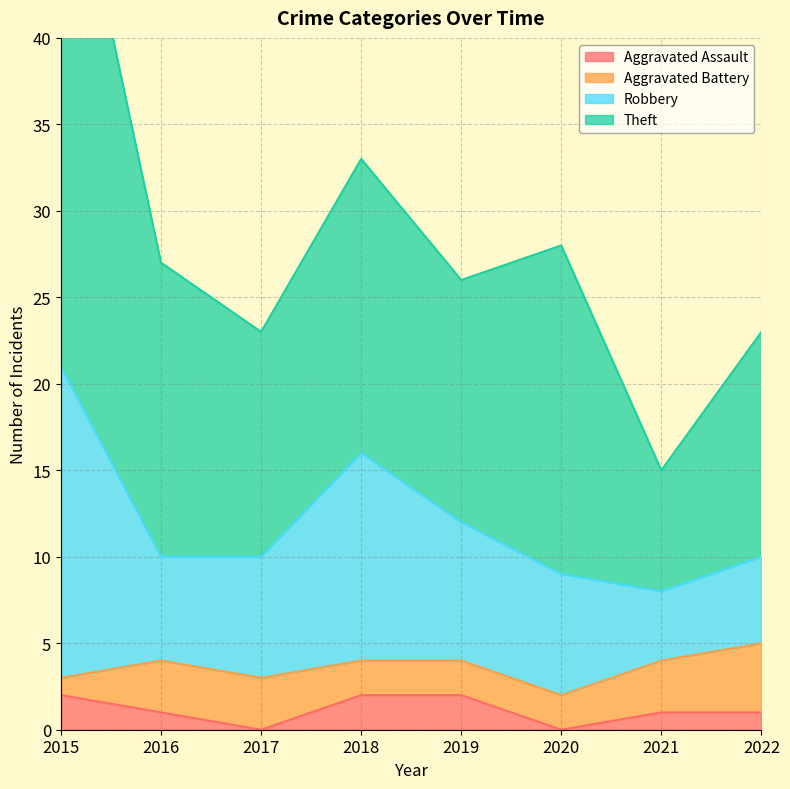

True or false: Robbery and Aggravated Assault intersect in this chart.

False